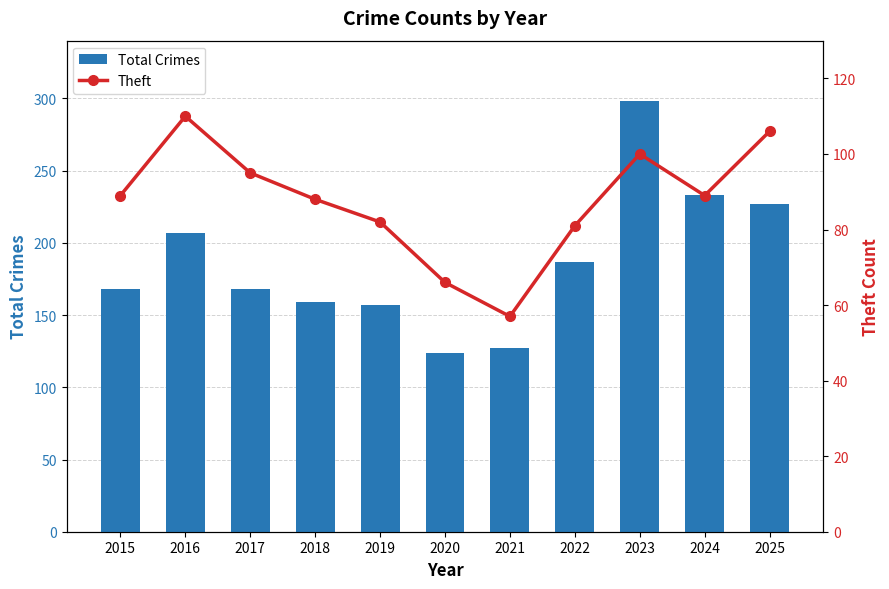

The Total Crimes series shows 207 at 2016. True or false?

True